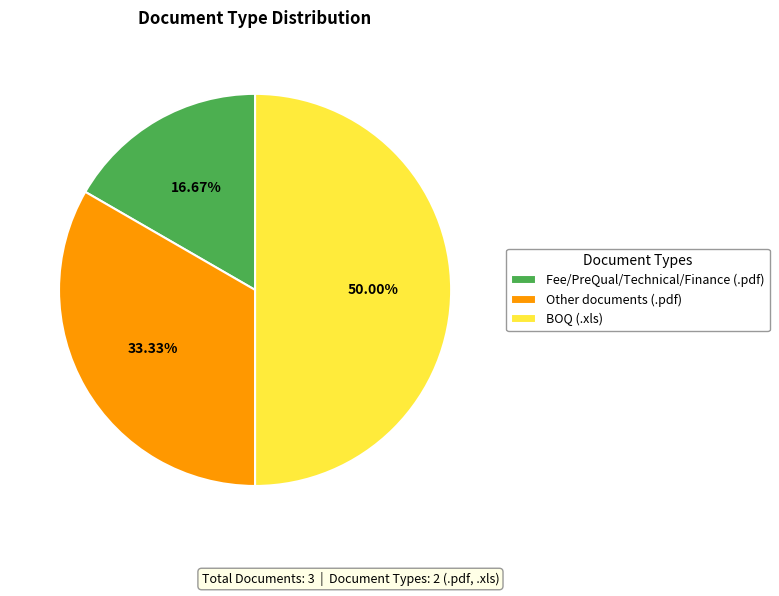

Does Fee/PreQual/Technical/Finance (.pdf) account for over 50% of the chart?

No